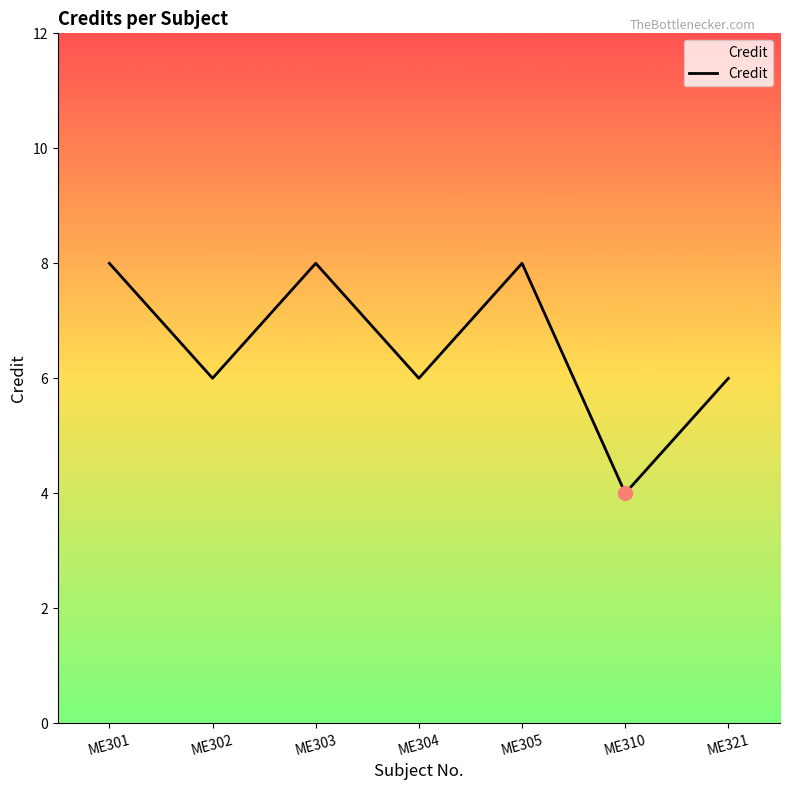

Does the chart have visible grid lines?

No